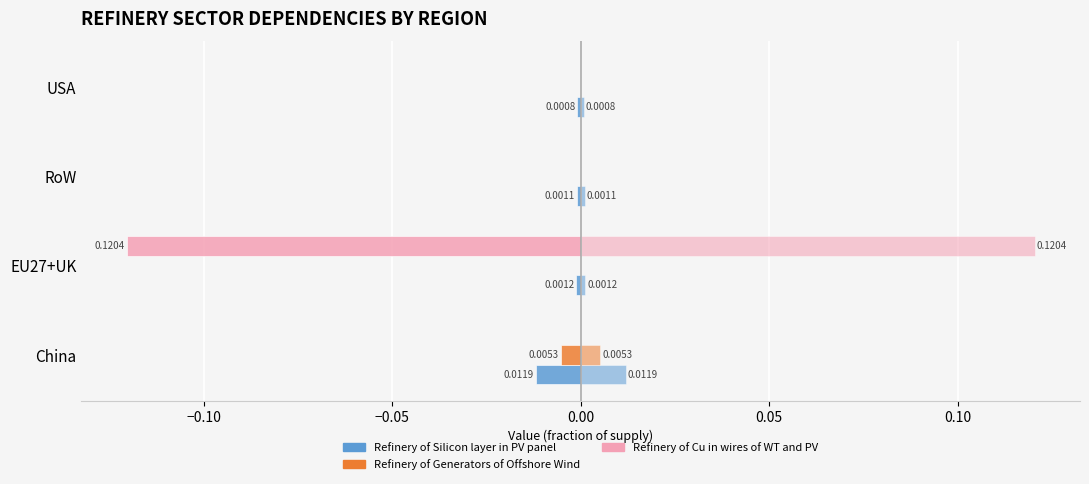

How many negative values does the Refinery of Cu in wires of WT and PV series have?

1